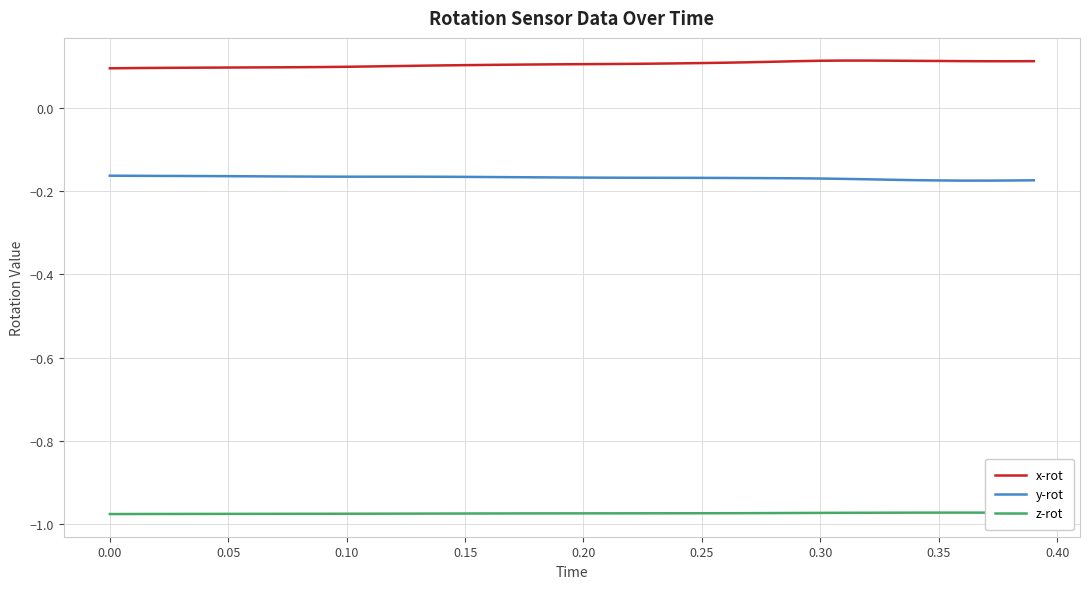

List the series in order of their peak value, lowest first.

z-rot, y-rot, x-rot